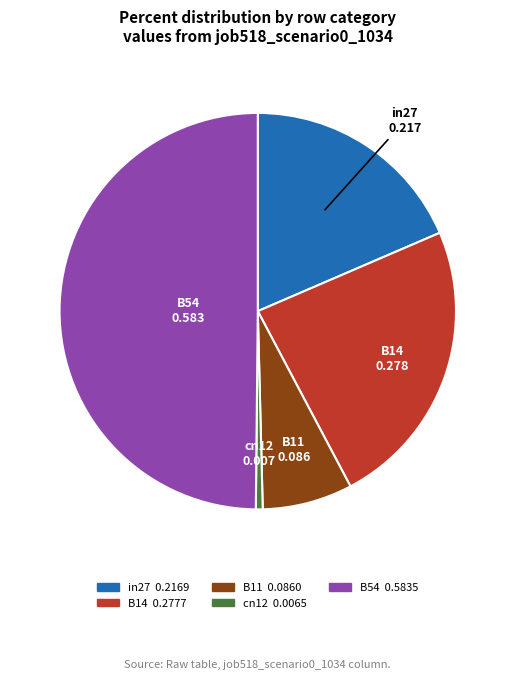

Rank the categories by value from highest to lowest.

B54, B14, in27, B11, cn12